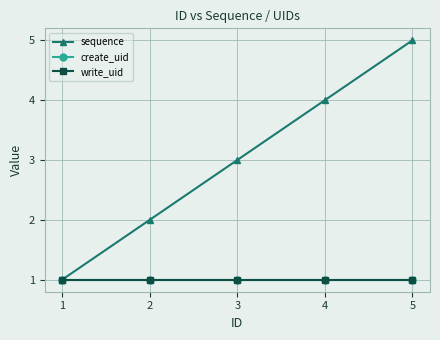

True or false: write_uid and create_uid cross at least once.

False